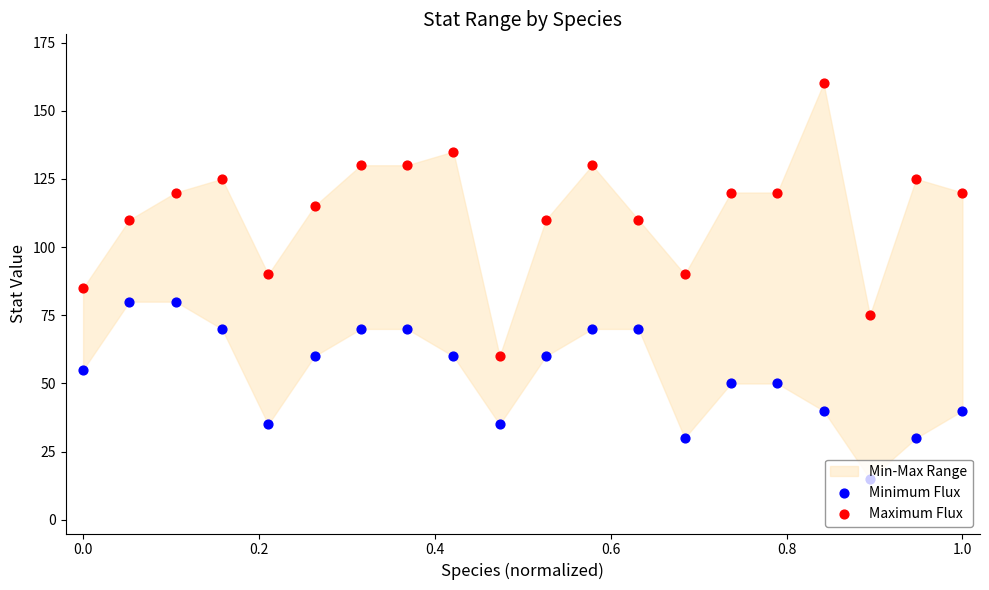

Which series contains the lowest Y value?

Minimum Flux